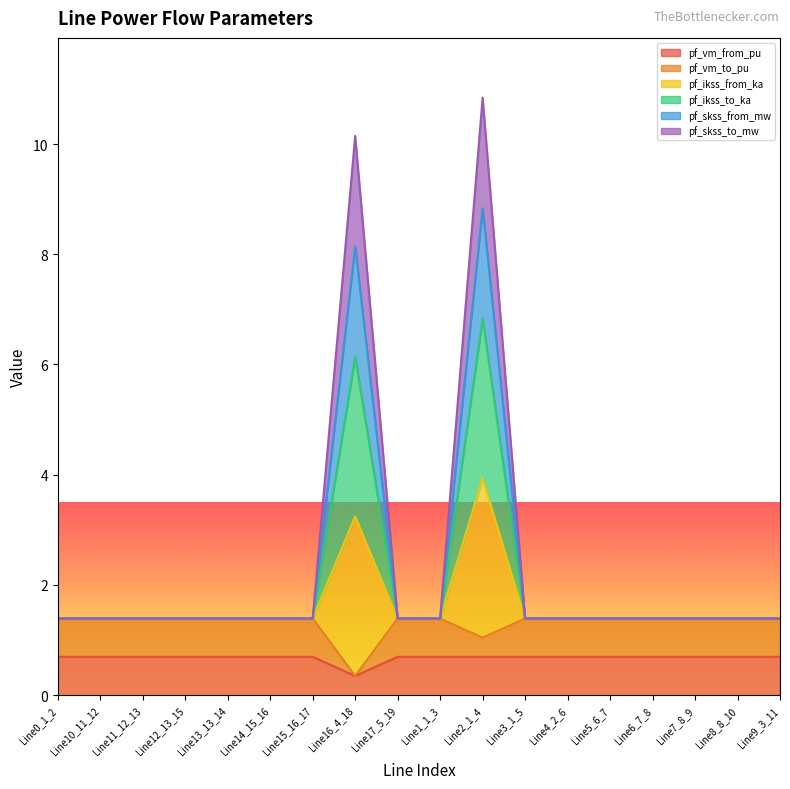

The pf_skss_to_mw series shows 1.4 at Line4_2_6. True or false?

True